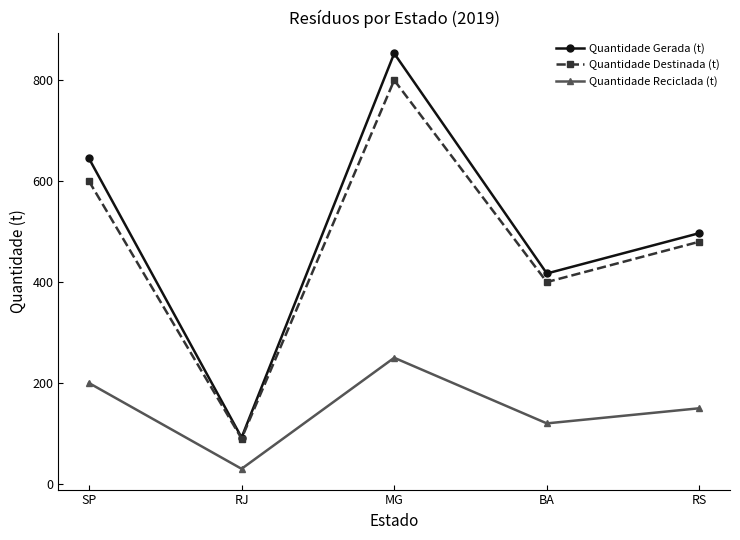

True or false: Quantidade Destinada (t) and Quantidade Reciclada (t) intersect in this chart.

False